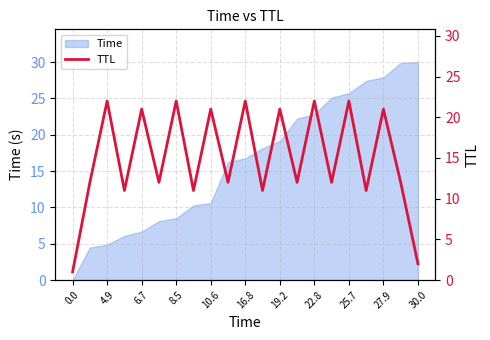

Is it true that Time equals 8.4 at 30.0?

False